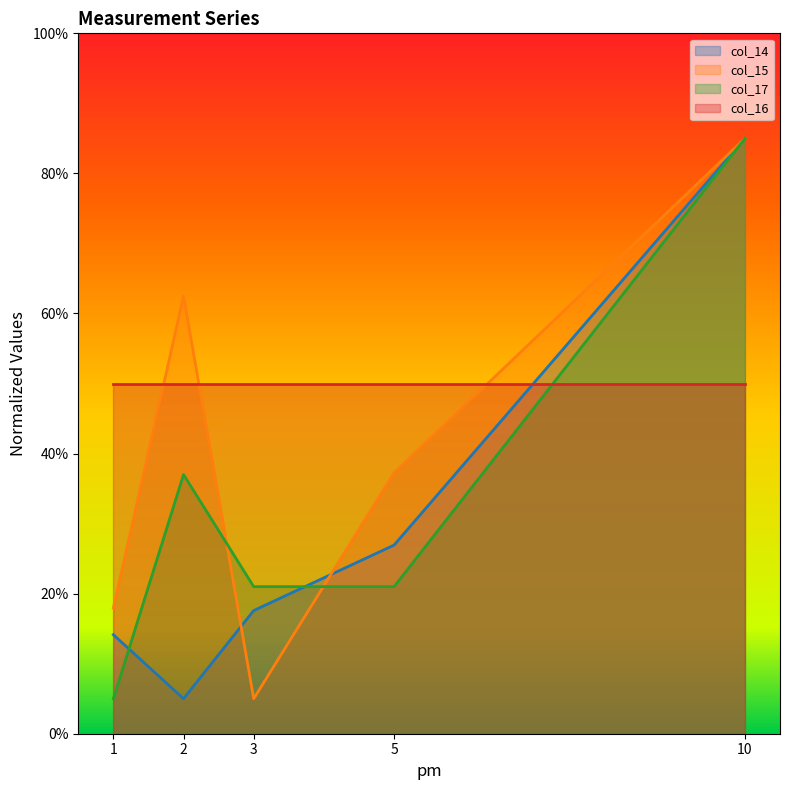

Count the number of data series in this chart.

4